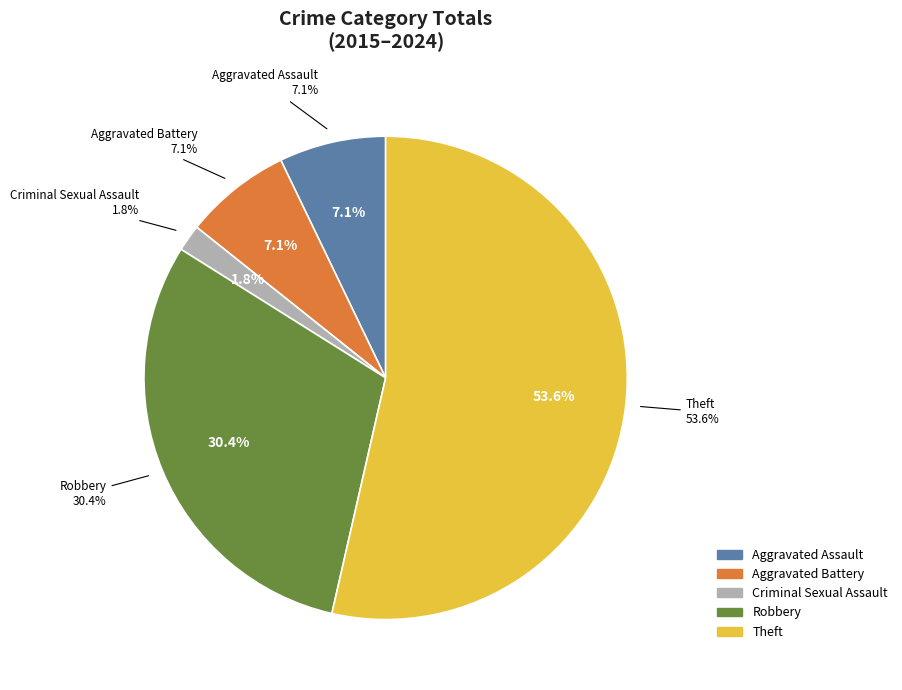

Does any single category account for the majority?

Yes